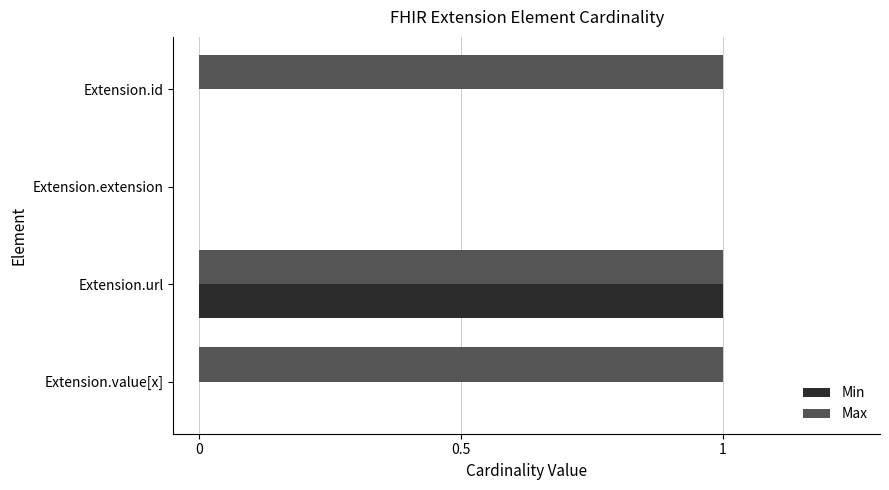

What is the sum of all Min values?

1